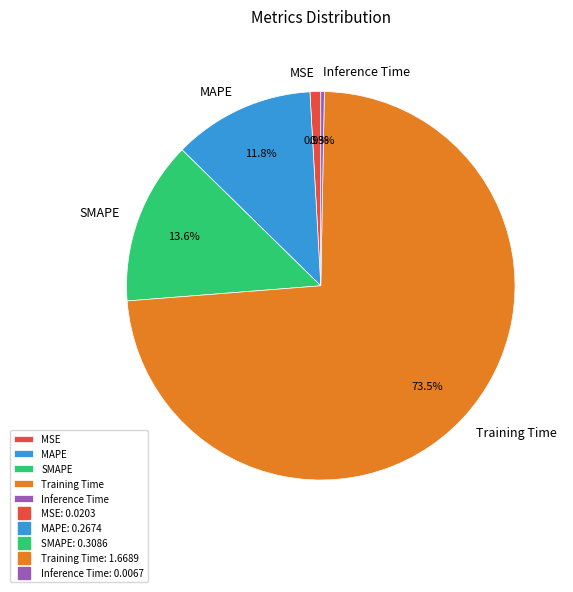

To the nearest percent, what portion does MAPE represent?

12%